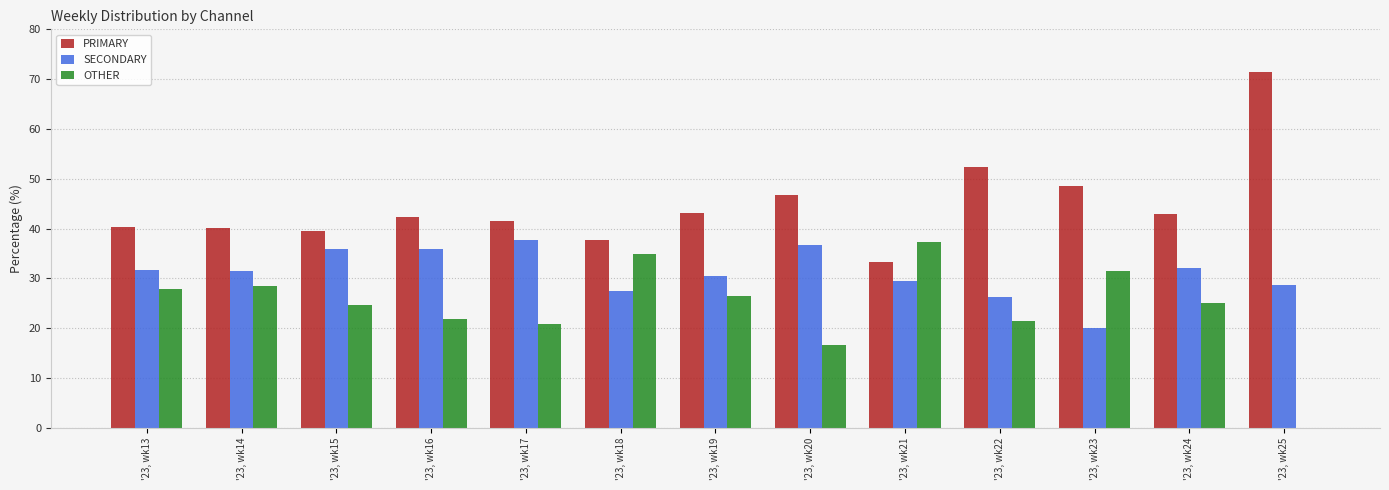

What is the total value across all series at '23, wk23?

100.0